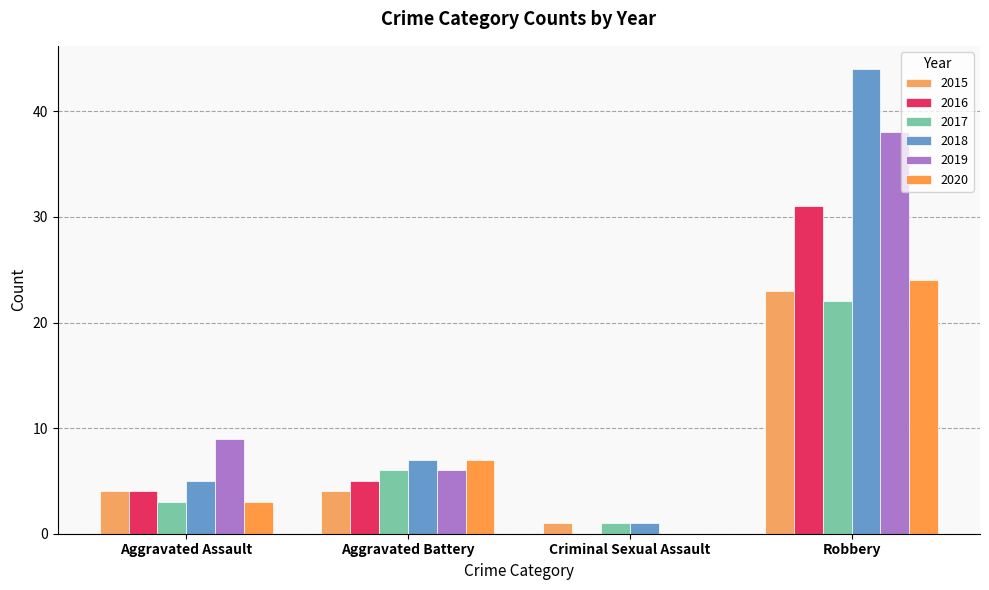

What is the sum of all 2020 values?

34